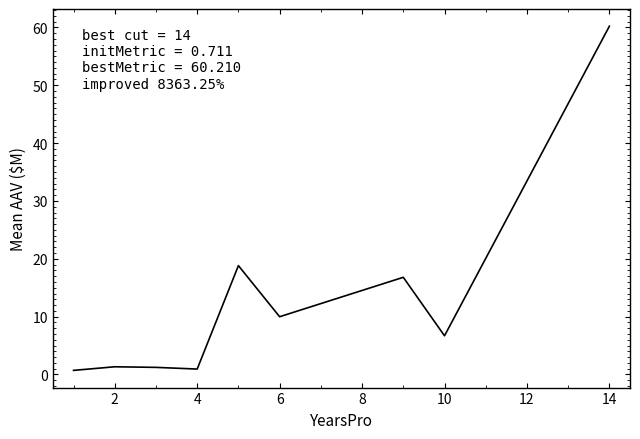

What is the difference between the second highest and minimum values?

18.1